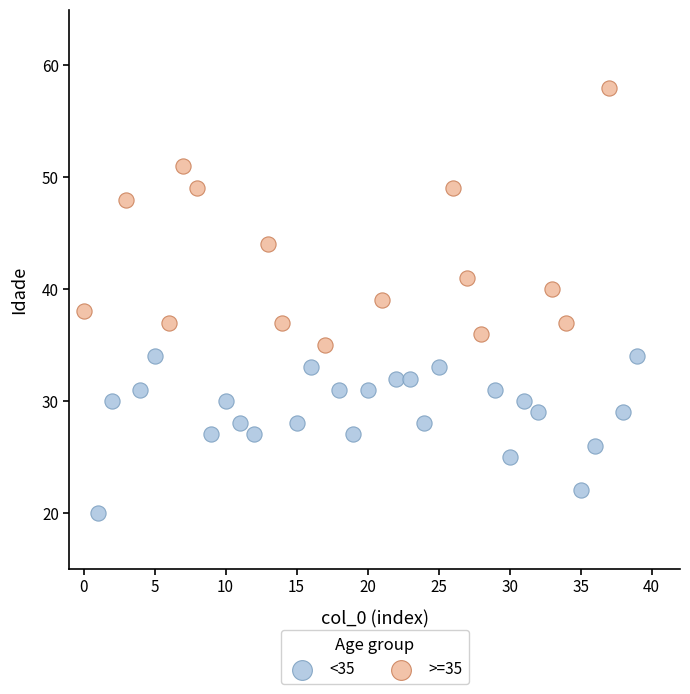

Which series reaches the minimum Y coordinate?

<35